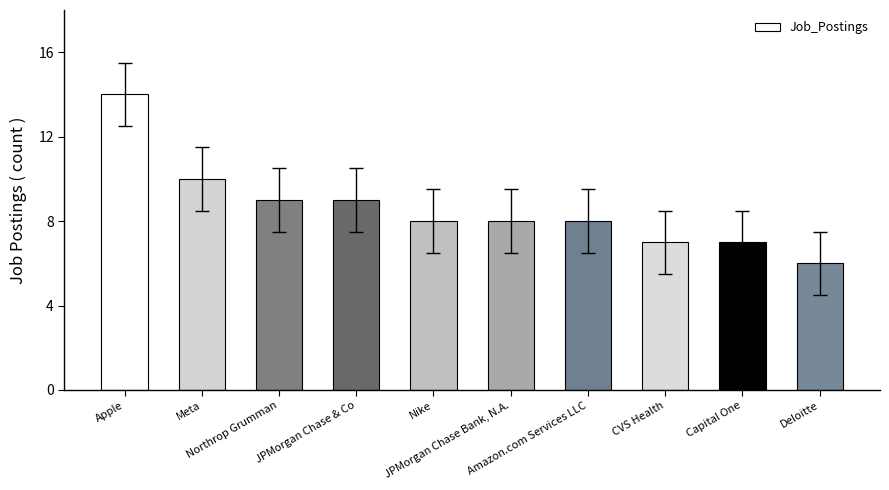

Reading left to right, what are all the values shown in this chart?

14	10	9	9	8	8	8	7	7	6